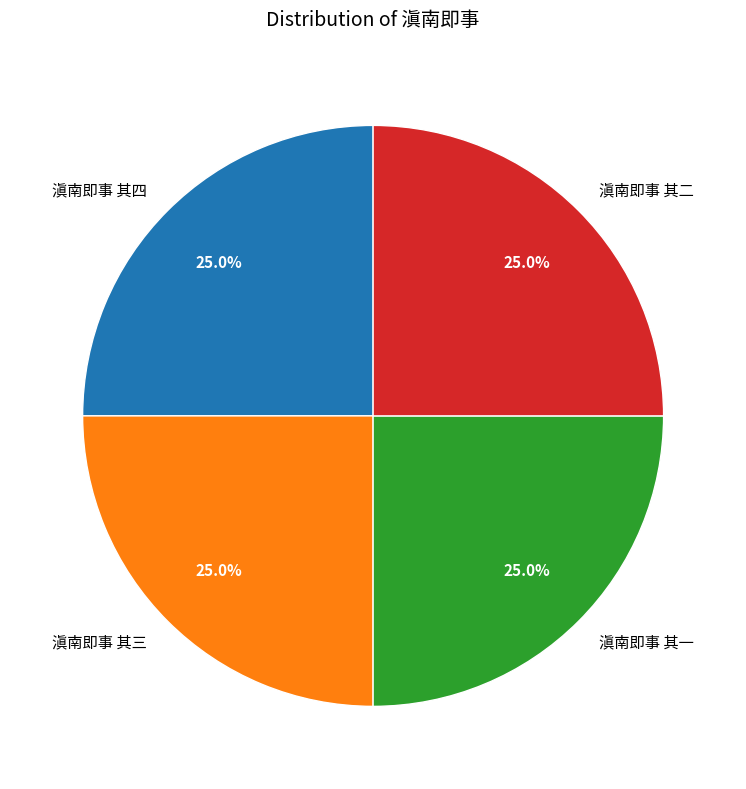

How many segments does this pie chart have?

4